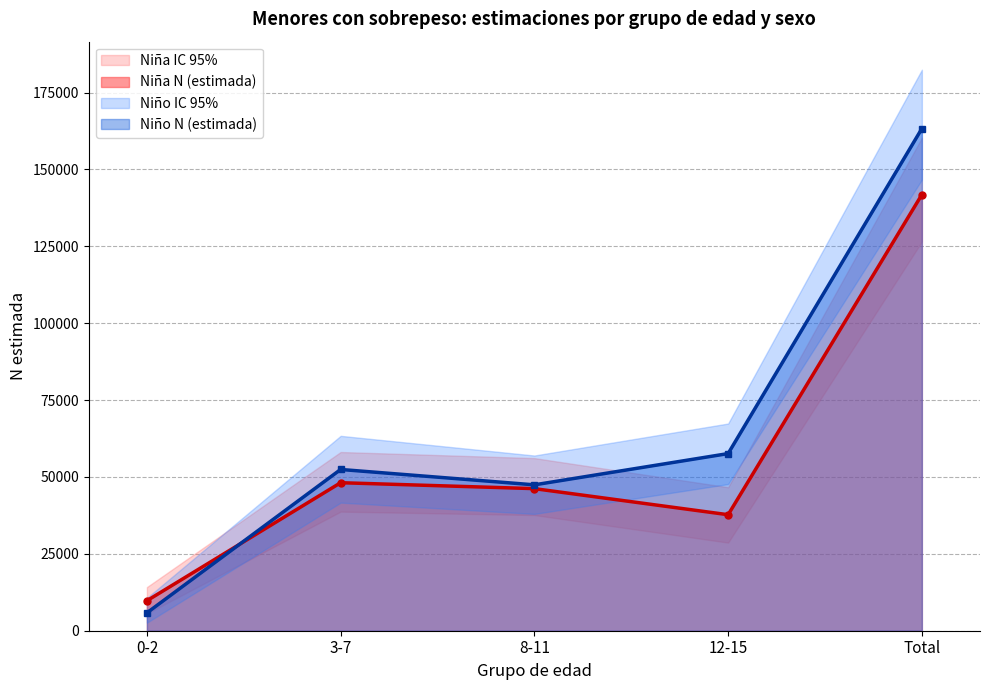

Where is the first local minimum for Niña N (lím inf IC)?

12-15